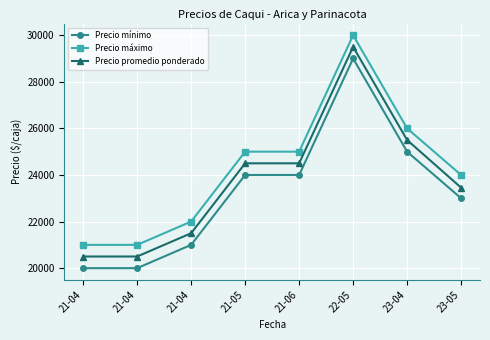

The value of Precio mínimo at 22-05 is 43744. True or false?

False